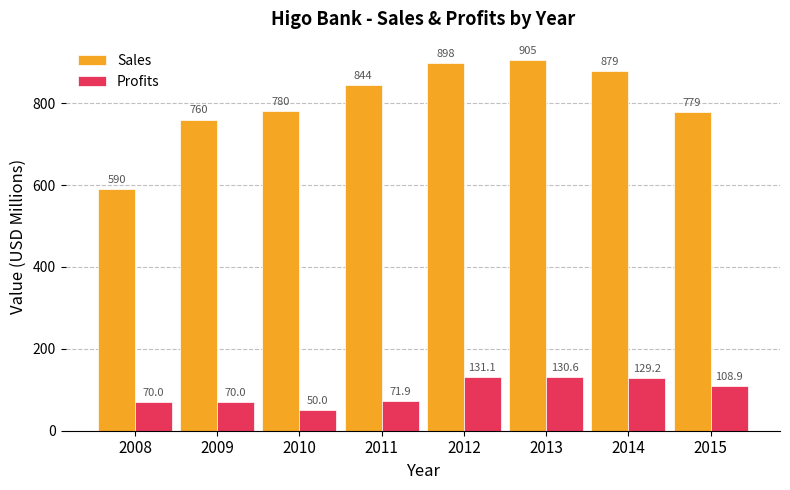

At 2011, list the series in order from smallest to largest.

Profits, Sales